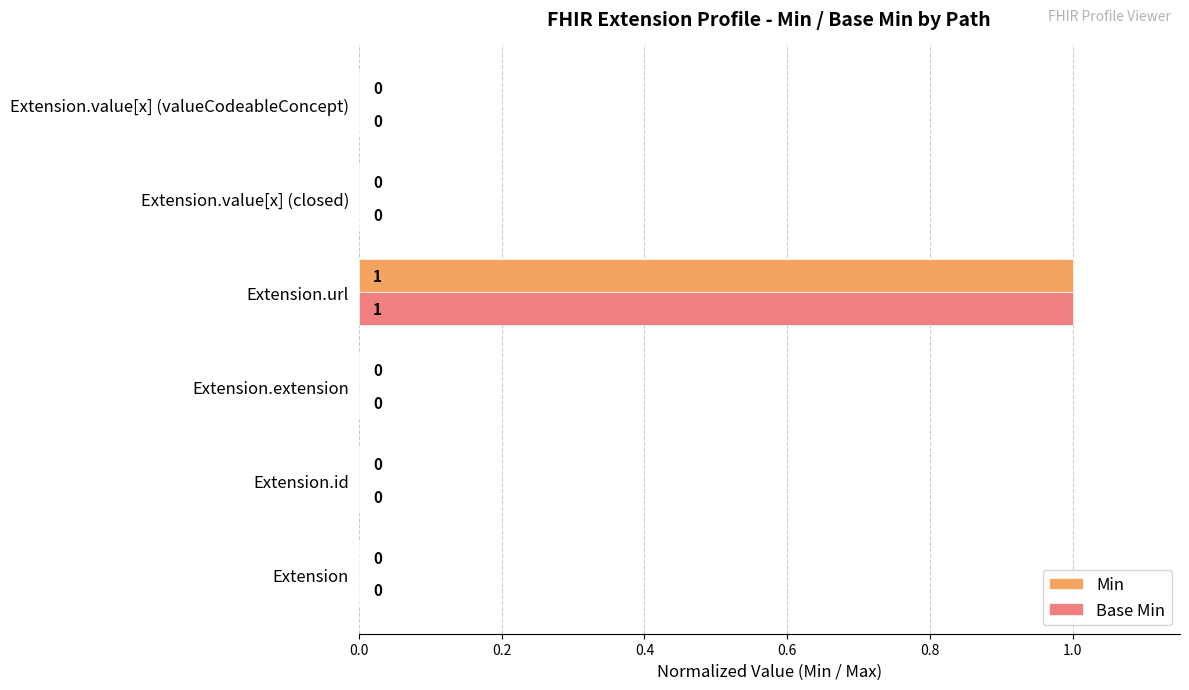

At which category is the sum across all series the highest?

Extension.url